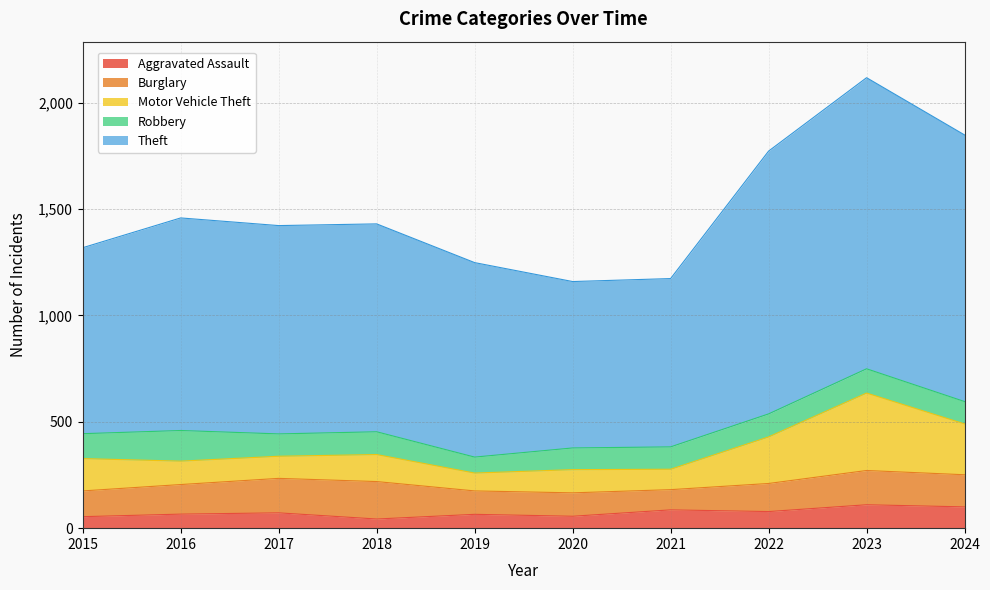

Which has a higher value, 2023 or 2022?

2023